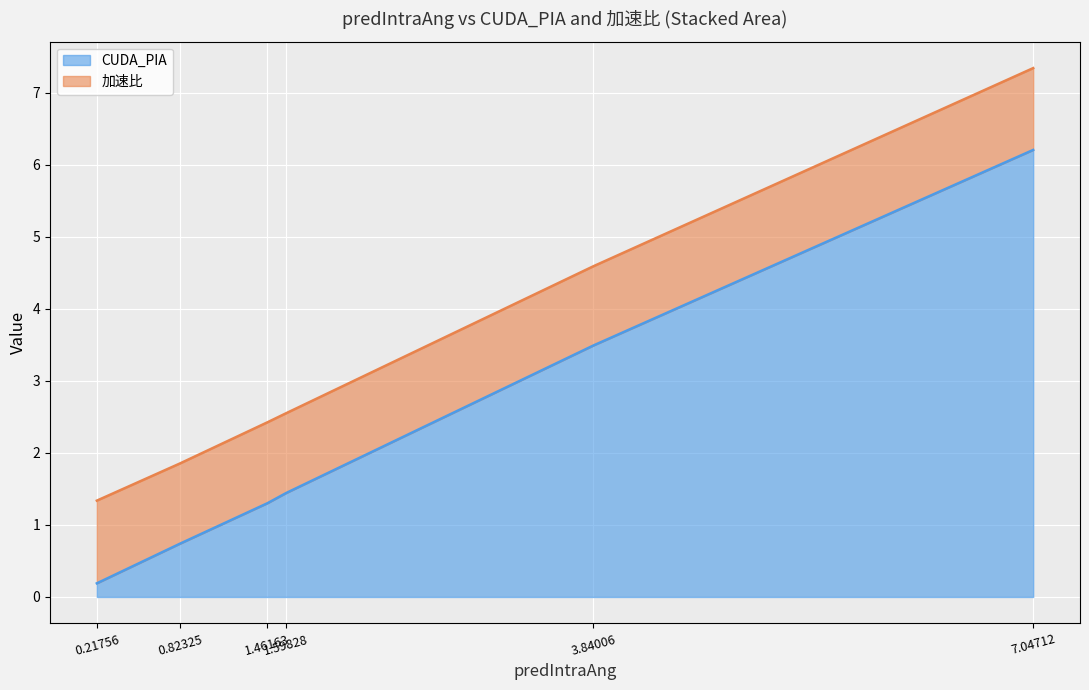

Count the number of values greater than 1.

4